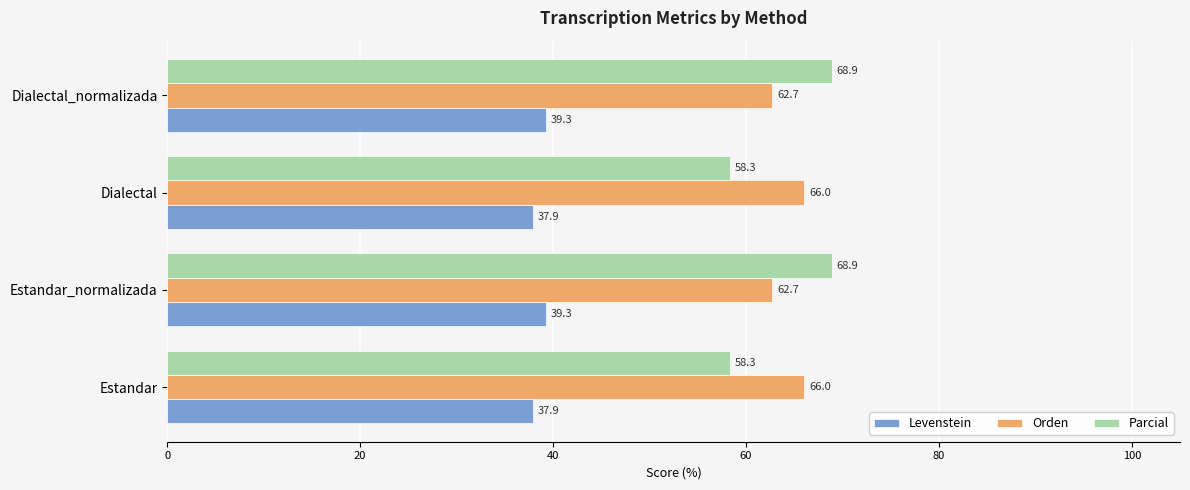

What is the difference between the maximum and minimum values in the Orden series?

3.3